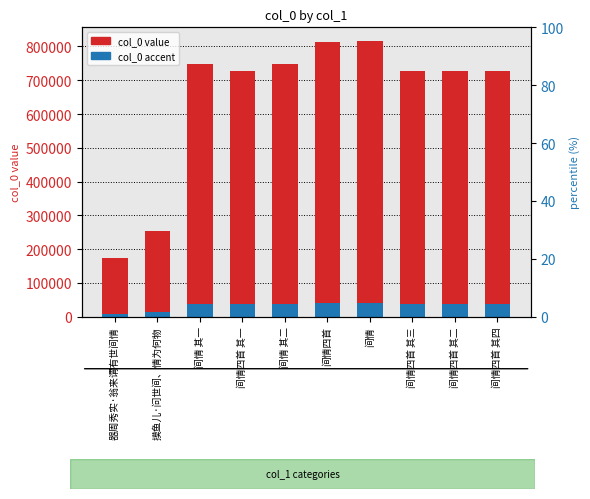

What is the total value across all series at 间情四首 其三?

763902.3